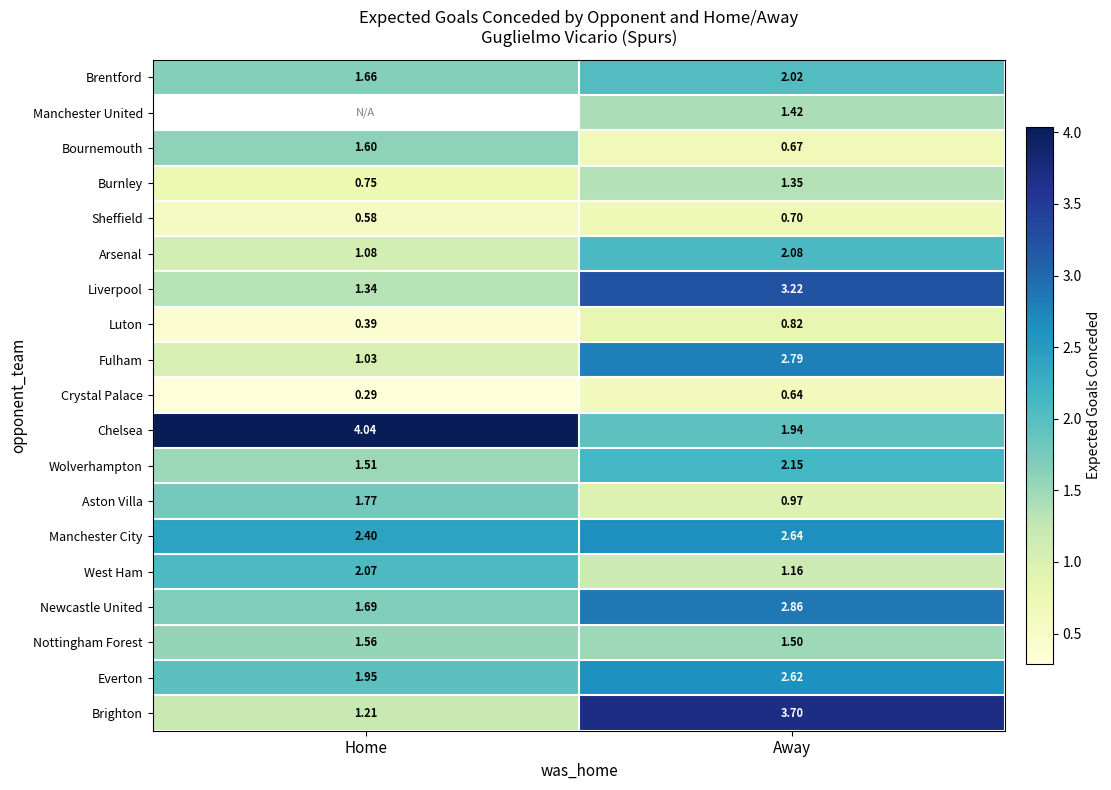

What is the sum of the Brentford values at Away and Home?

3.7